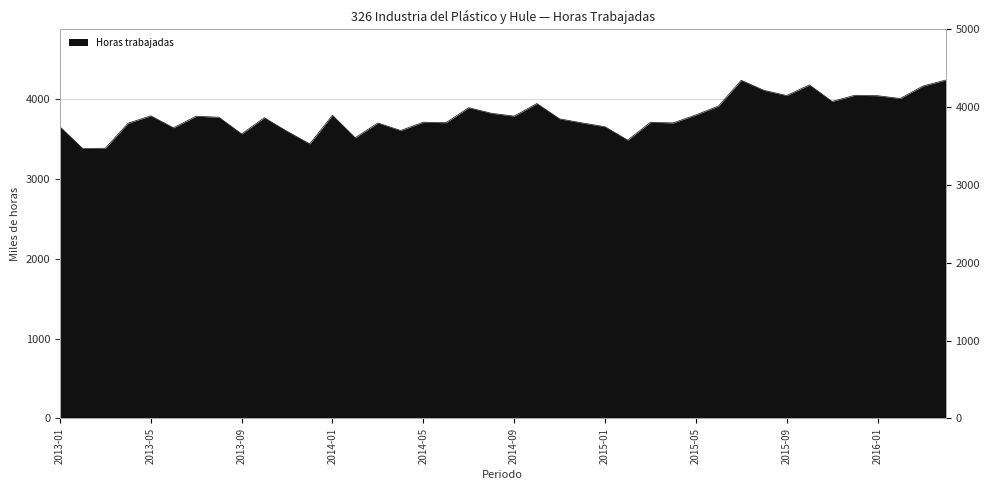

Where is the first local maximum?

2013-05